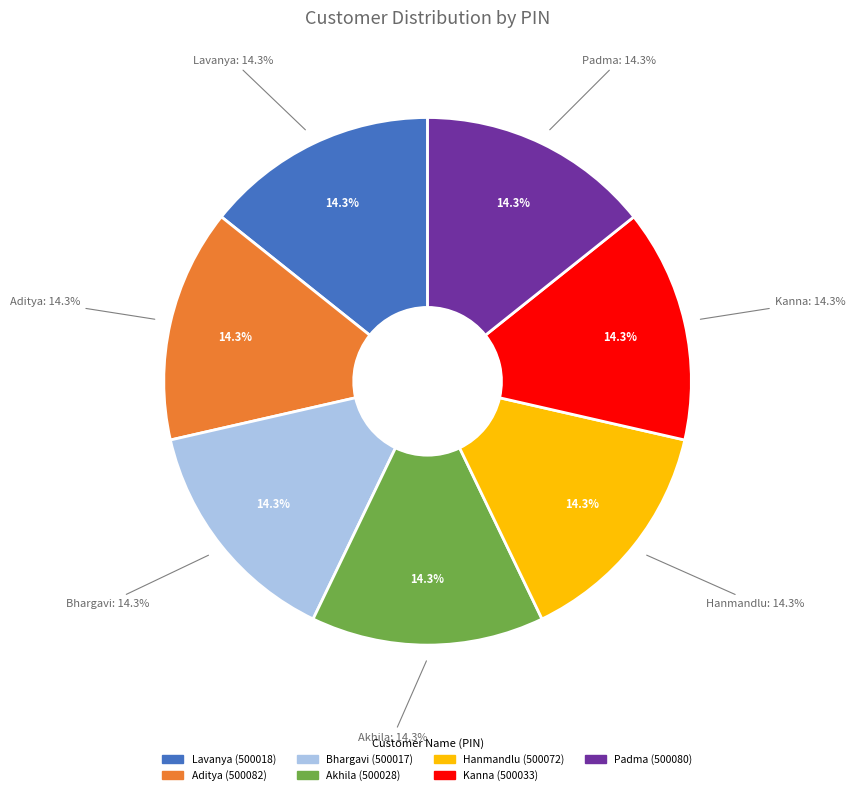

Is there a majority slice in this chart?

No